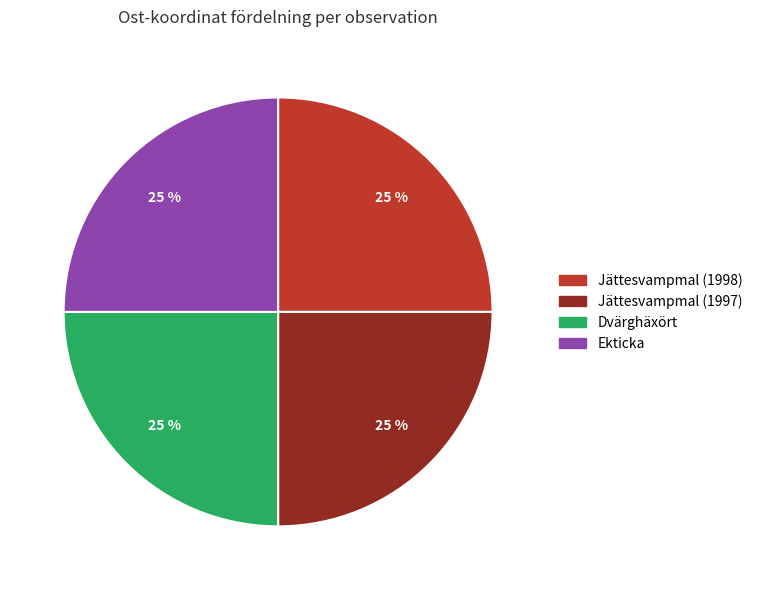

Is there a majority slice in this chart?

No